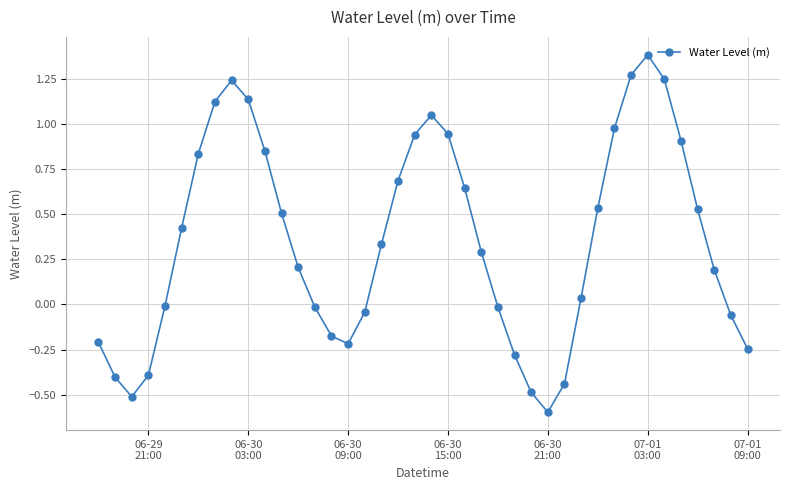

What is the smallest value displayed?

-0.6